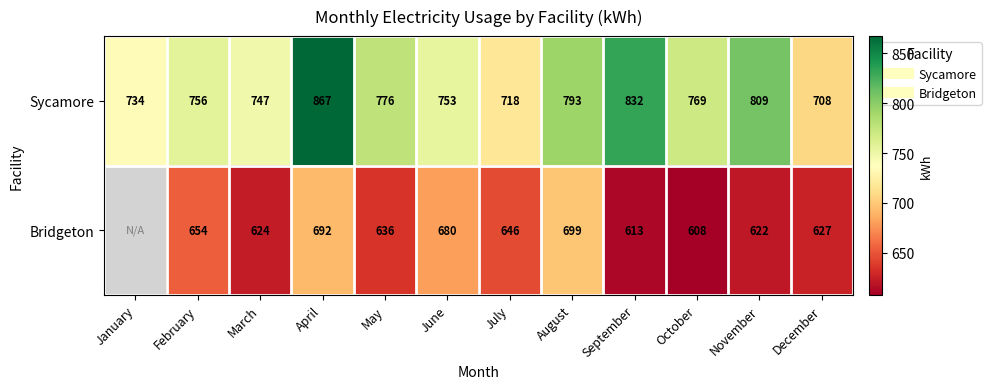

At which category is the sum across all series the highest?

April